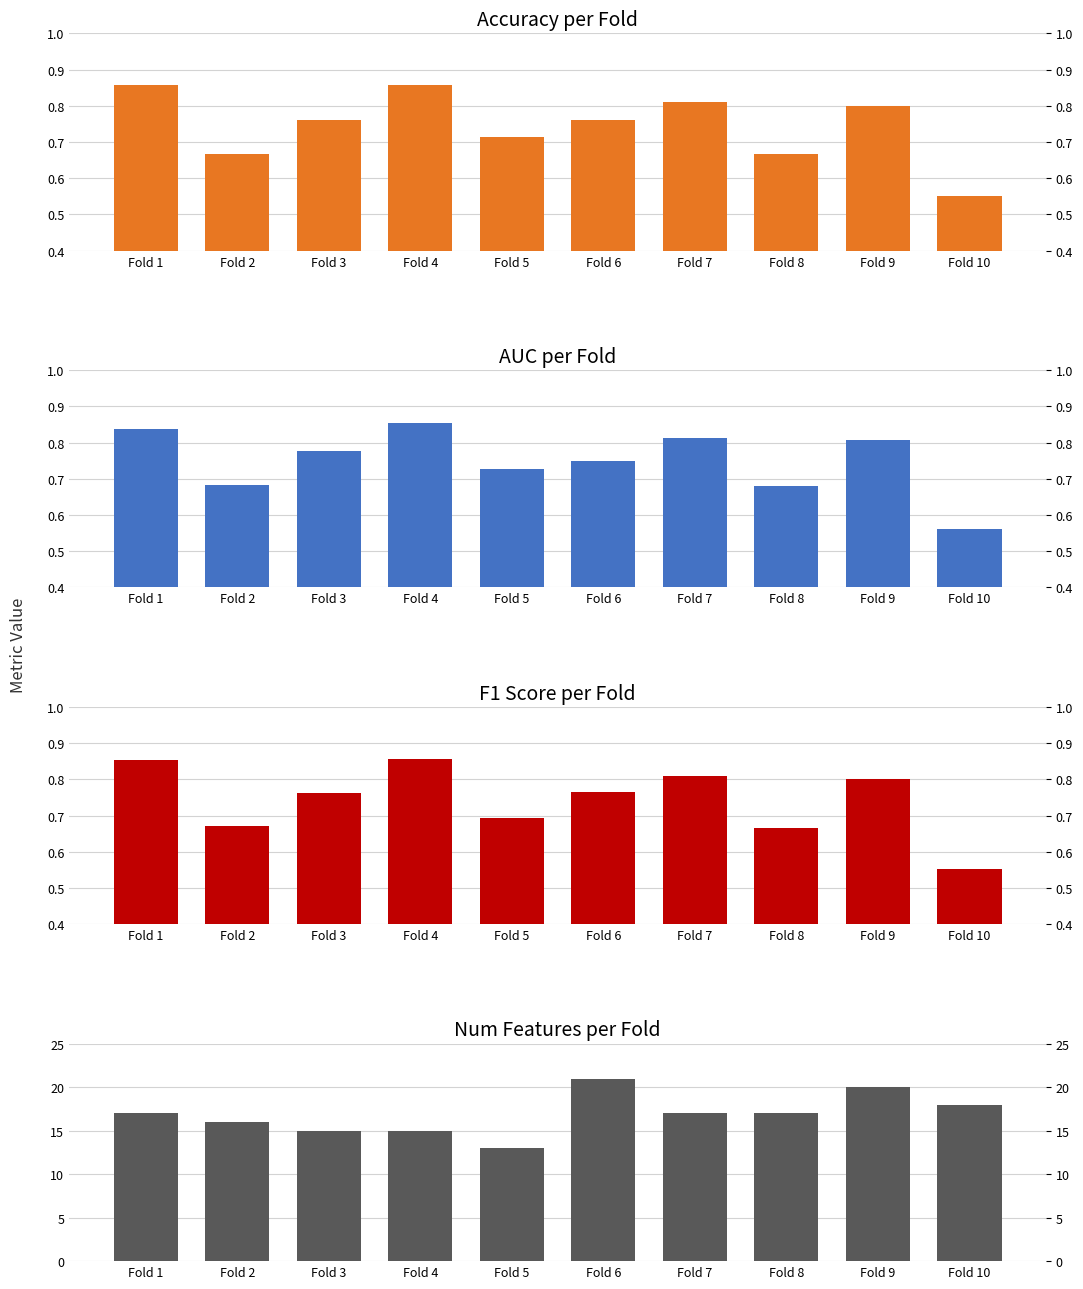

What is the value of the auc bar at the 10th from the left?

0.6